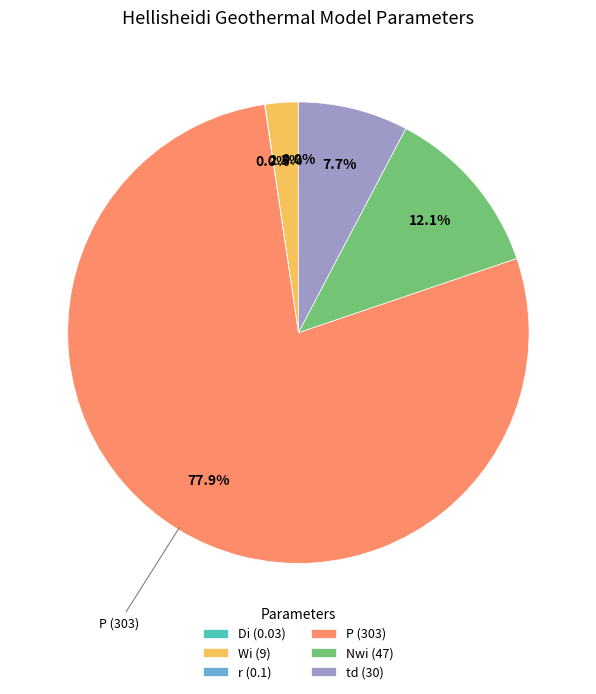

Is there a majority slice in this chart?

Yes